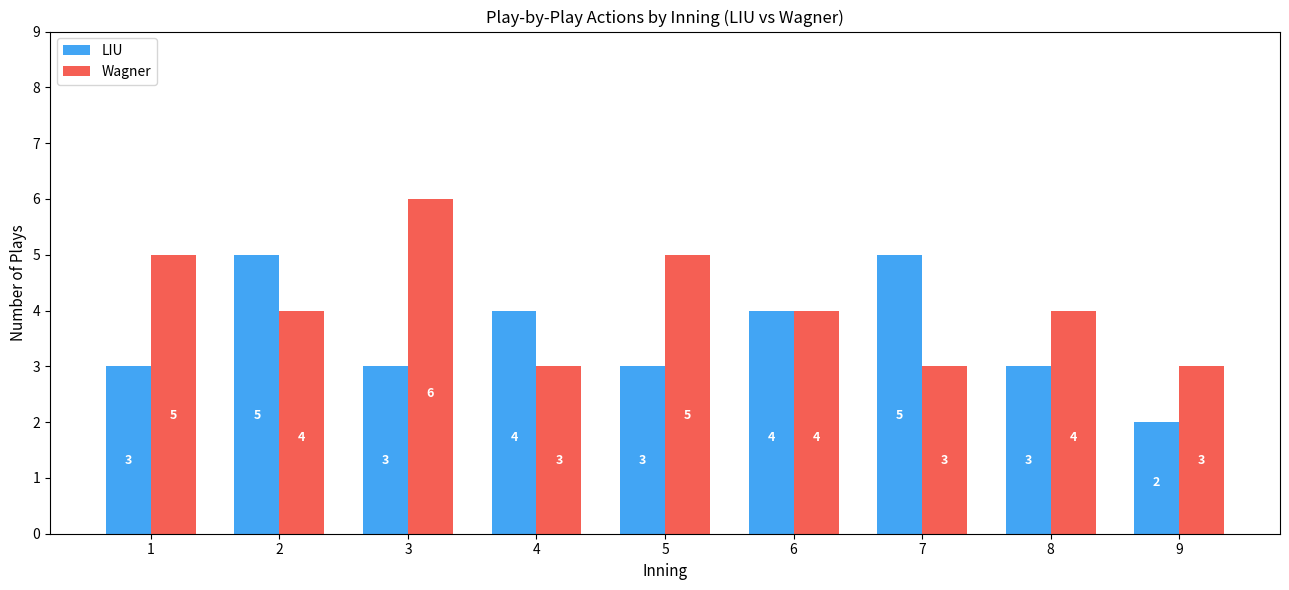

What is the greatest value displayed?

6